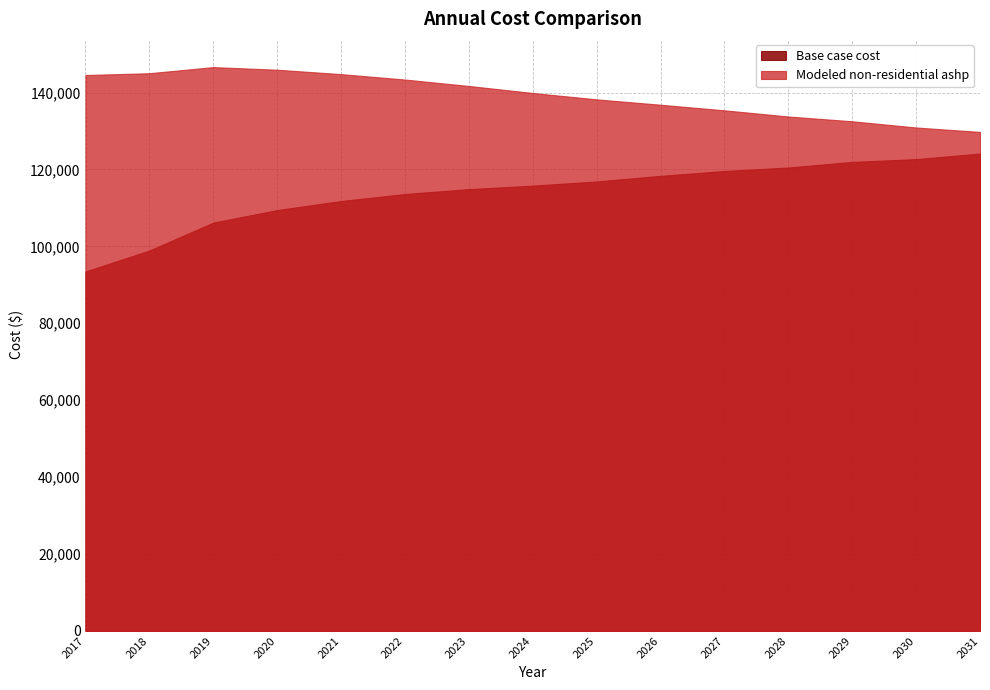

How many series are shown in this chart?

2